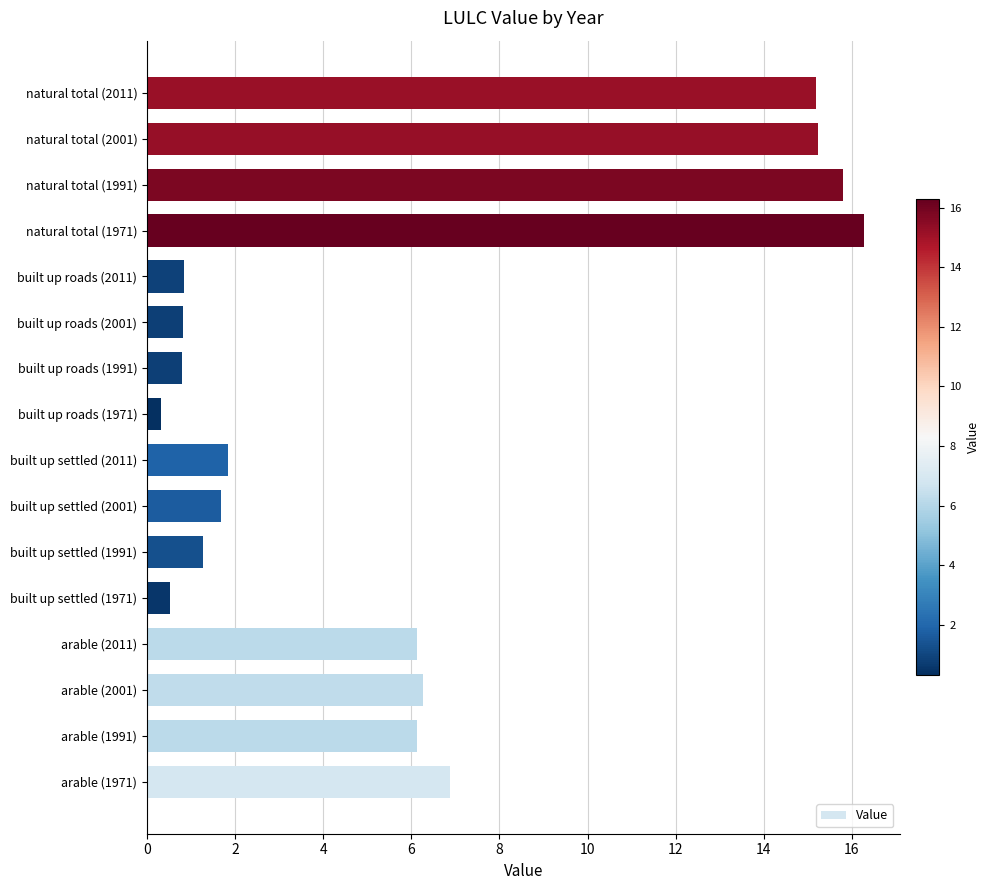

What is the greatest value displayed?

16.3